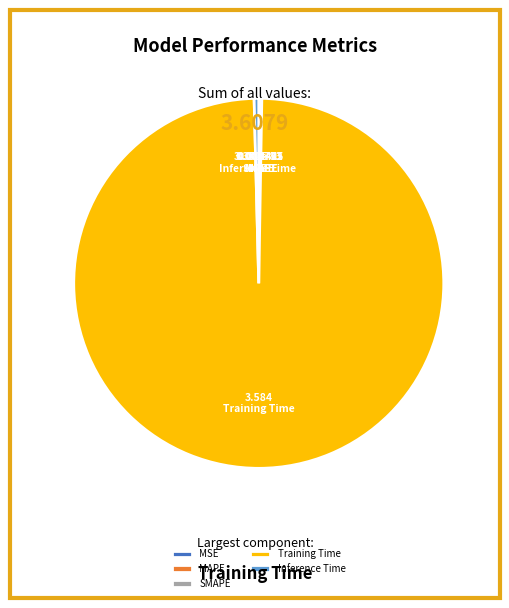

Which category has the biggest portion of the pie?

Training Time